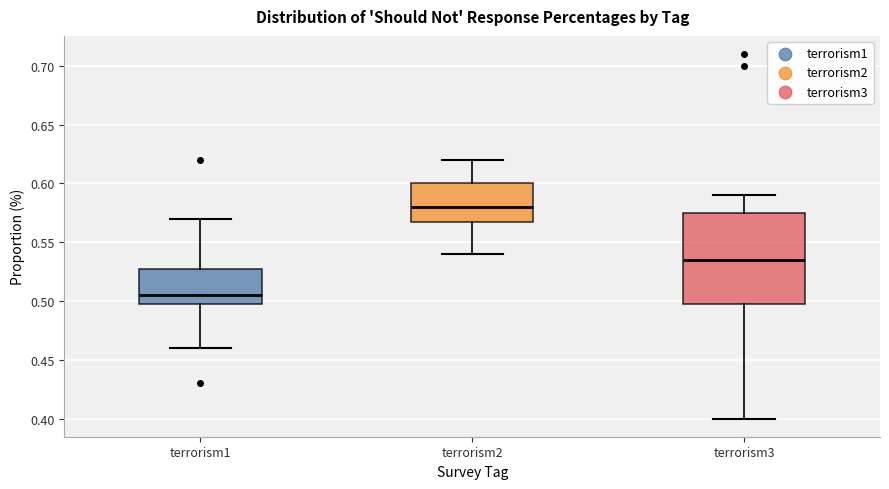

Where does the lower whisker of the box for terrorism2 end on the y-axis? The values are not printed on the chart, so give them approximately, as read against the axis.

0.540